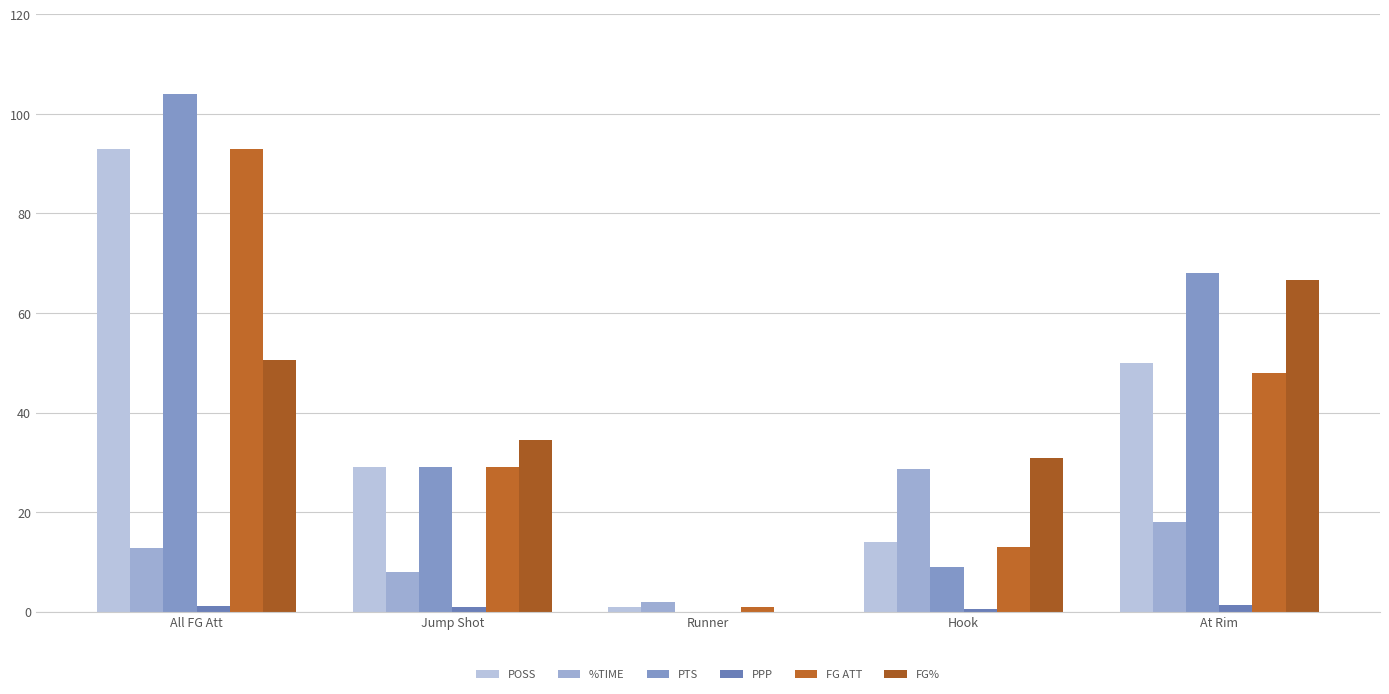

How many positive values does the PTS series have?

4